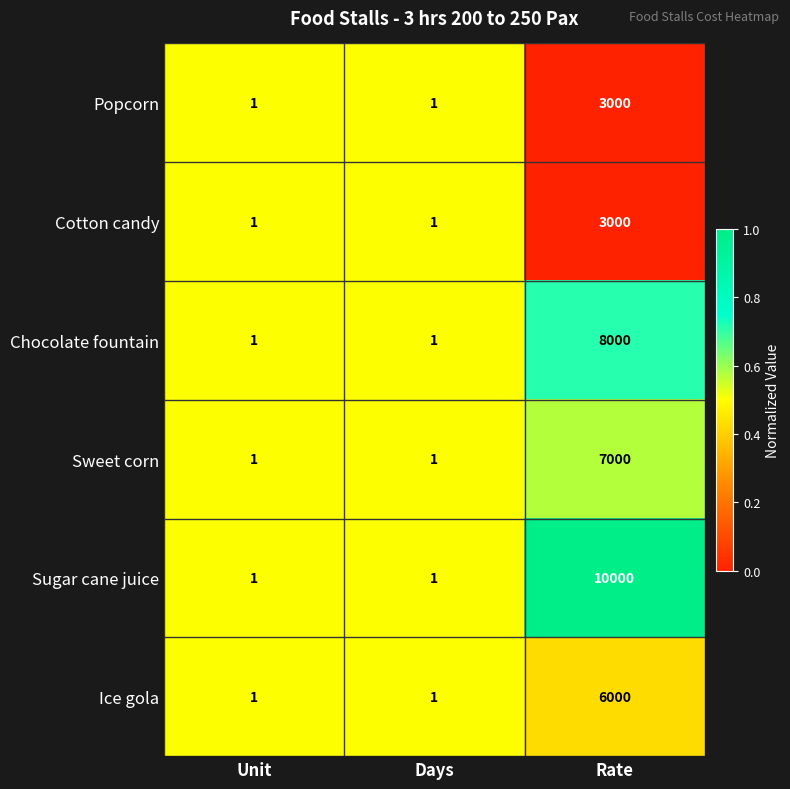

Reading left to right, what are all the values shown in this chart?

Popcorn: 1	1	3000
Cotton candy: 1	1	3000
Chocolate fountain: 1	1	8000
Sweet corn: 1	1	7000
Sugar cane juice: 1	1	10000
Ice gola: 1	1	6000